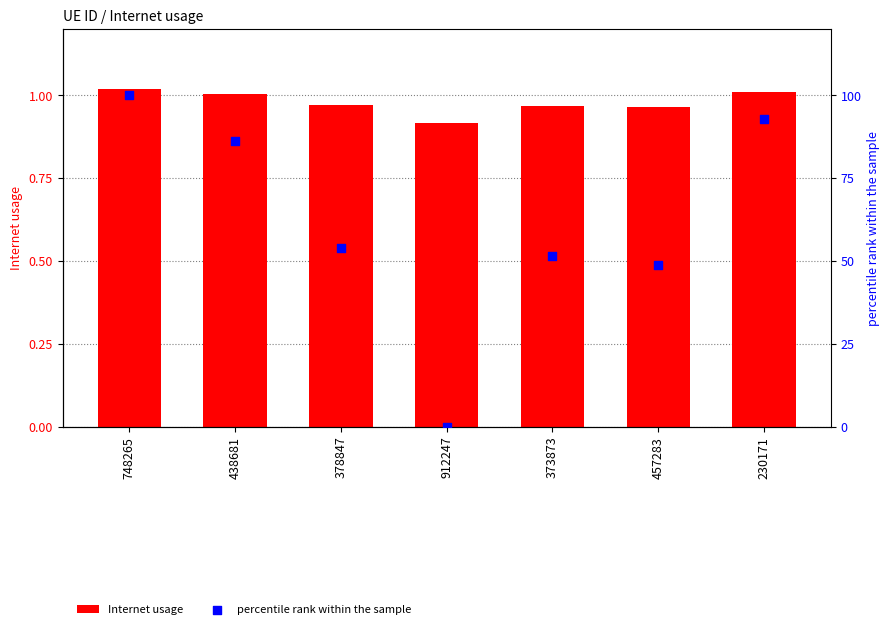

What is the total value across all series at 230171?

93.8